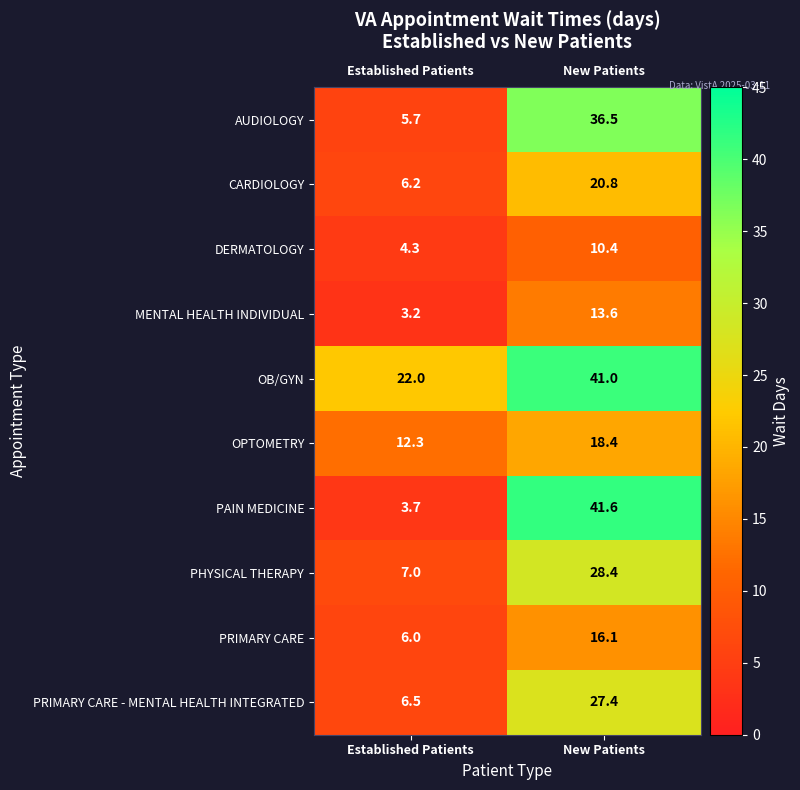

Reading left to right, what are all the values shown in this chart?

AUDIOLOGY: Established Patients=5.7	New Patients=36.5
CARDIOLOGY: Established Patients=6.2	New Patients=20.8
DERMATOLOGY: Established Patients=4.3	New Patients=10.4
MENTAL HEALTH INDIVIDUAL: Established Patients=3.2	New Patients=13.6
OB/GYN: Established Patients=22.0	New Patients=41.0
OPTOMETRY: Established Patients=12.3	New Patients=18.4
PAIN MEDICINE: Established Patients=3.7	New Patients=41.6
PHYSICAL THERAPY: Established Patients=7.0	New Patients=28.4
PRIMARY CARE: Established Patients=6.0	New Patients=16.1
PRIMARY CARE - MENTAL HEALTH INTEGRATED: Established Patients=6.5	New Patients=27.4